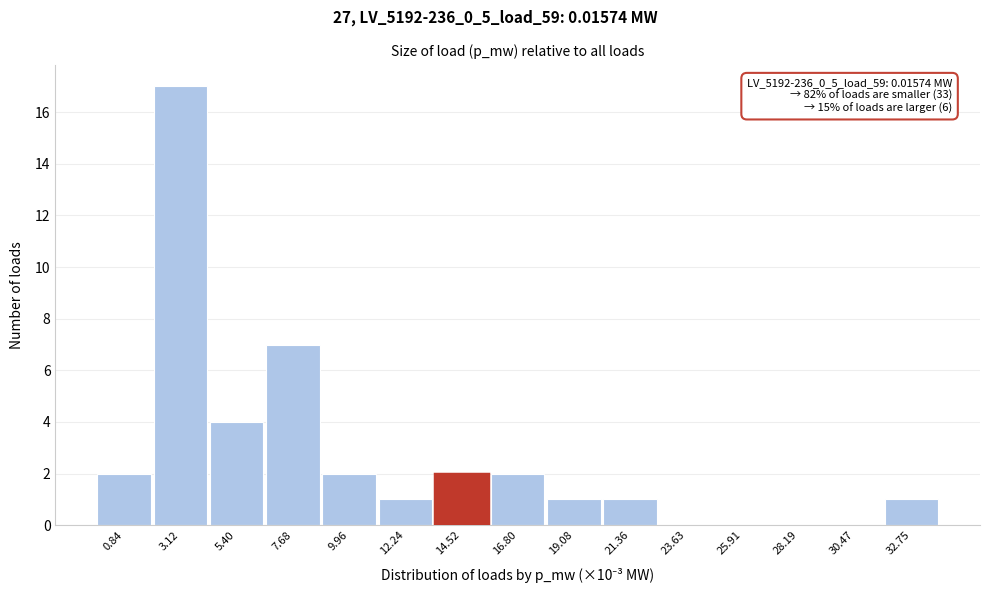

Reading left to right, what are all the values shown in this chart?

0.84=2	3.12=17	5.40=4	7.68=7	9.96=2	12.24=1	14.52=2	16.80=2	19.08=1	21.36=1	23.63=0	25.91=0	28.19=0	30.47=0	32.75=1